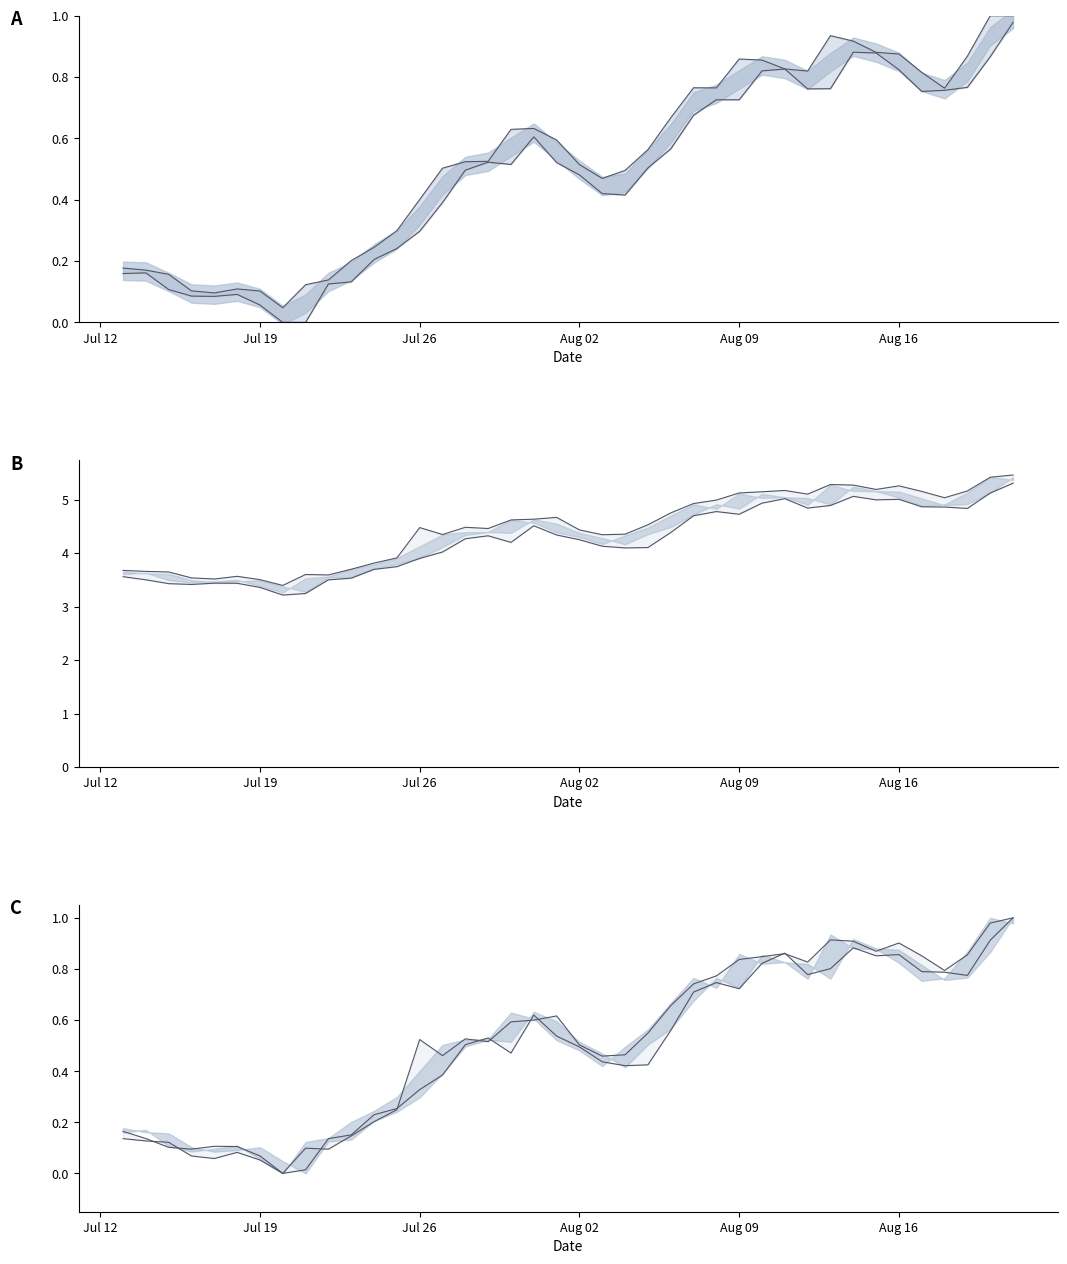

Count the number of categories in the chart.

40